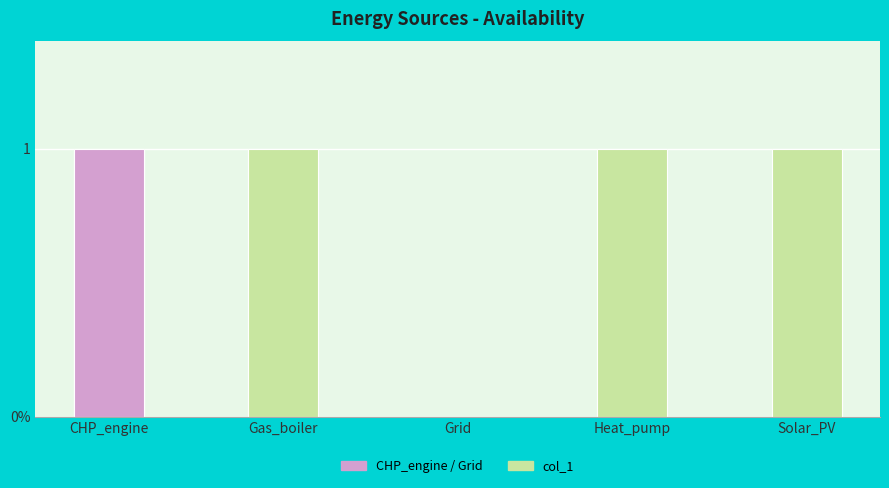

What is the value of the 5th bar from the left?

1